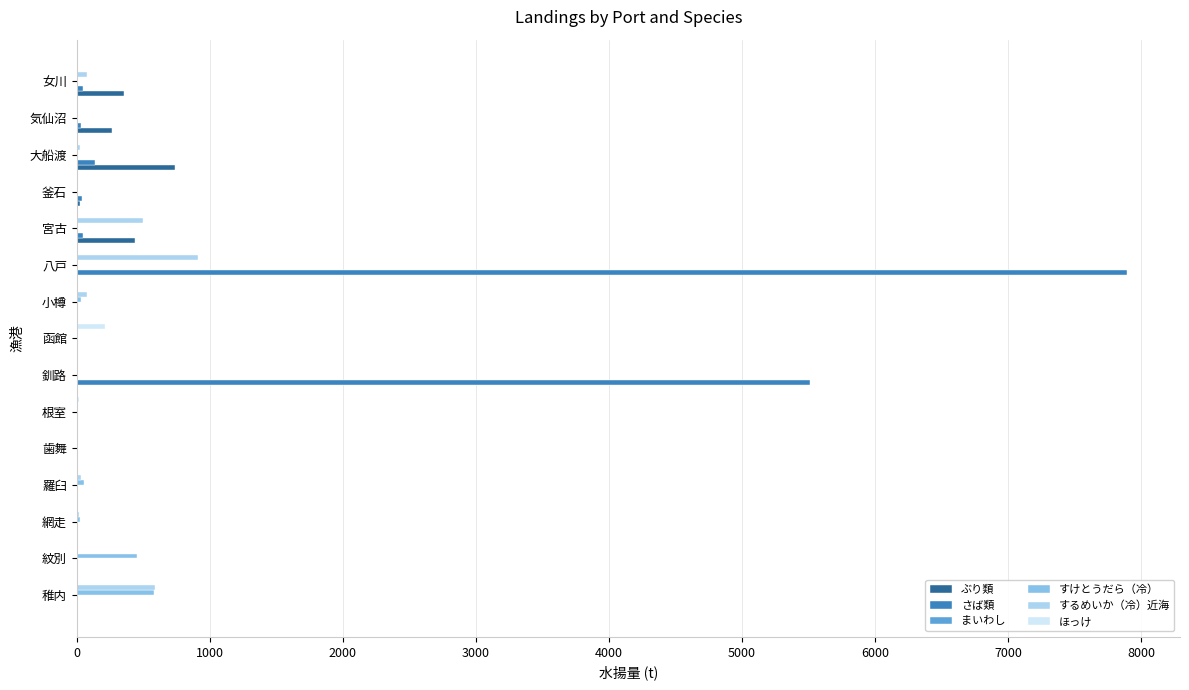

At which category is the sum across all series the highest?

八戸